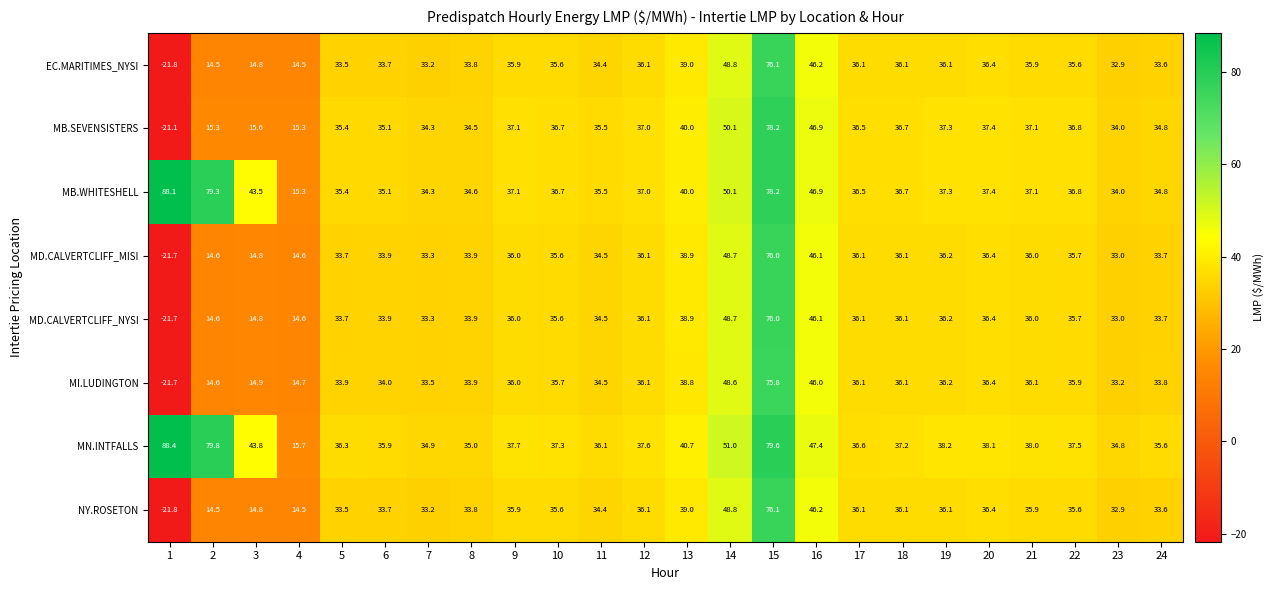

Where is MN.INTFALLS nearest to the value 52?

14